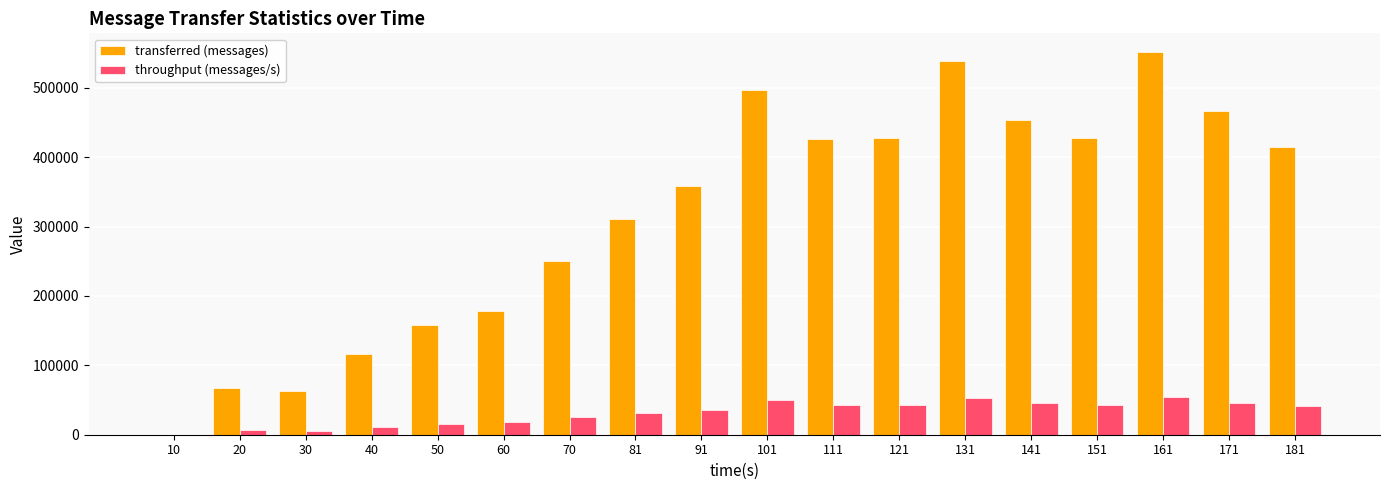

Are the bars grouped side by side (vs. stacked)?

Yes